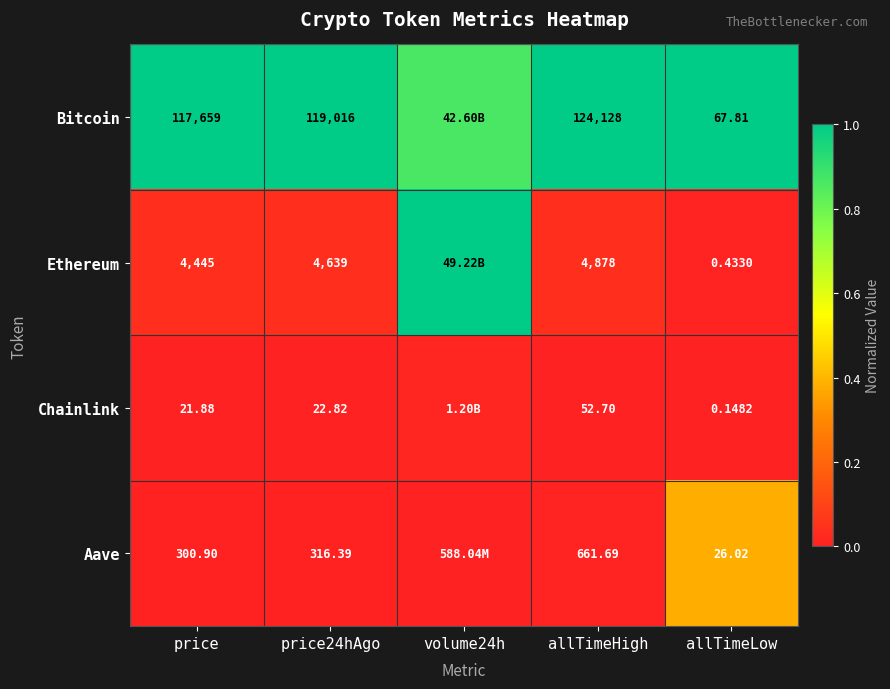

Between price and price24hAgo, which series saw the biggest shift?

Bitcoin